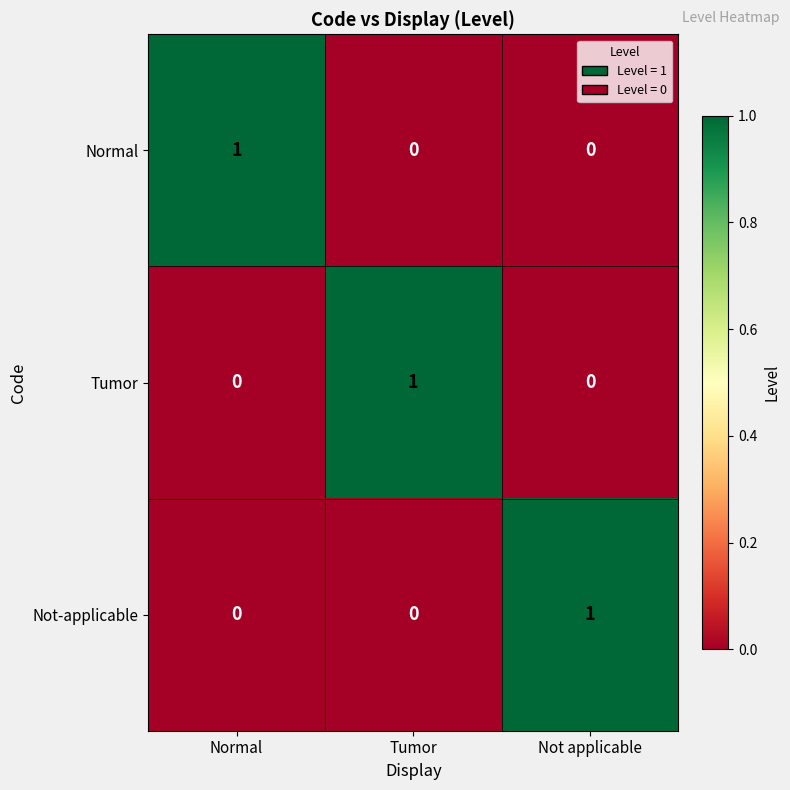

The value of Tumor at Normal is -1. True or false?

False